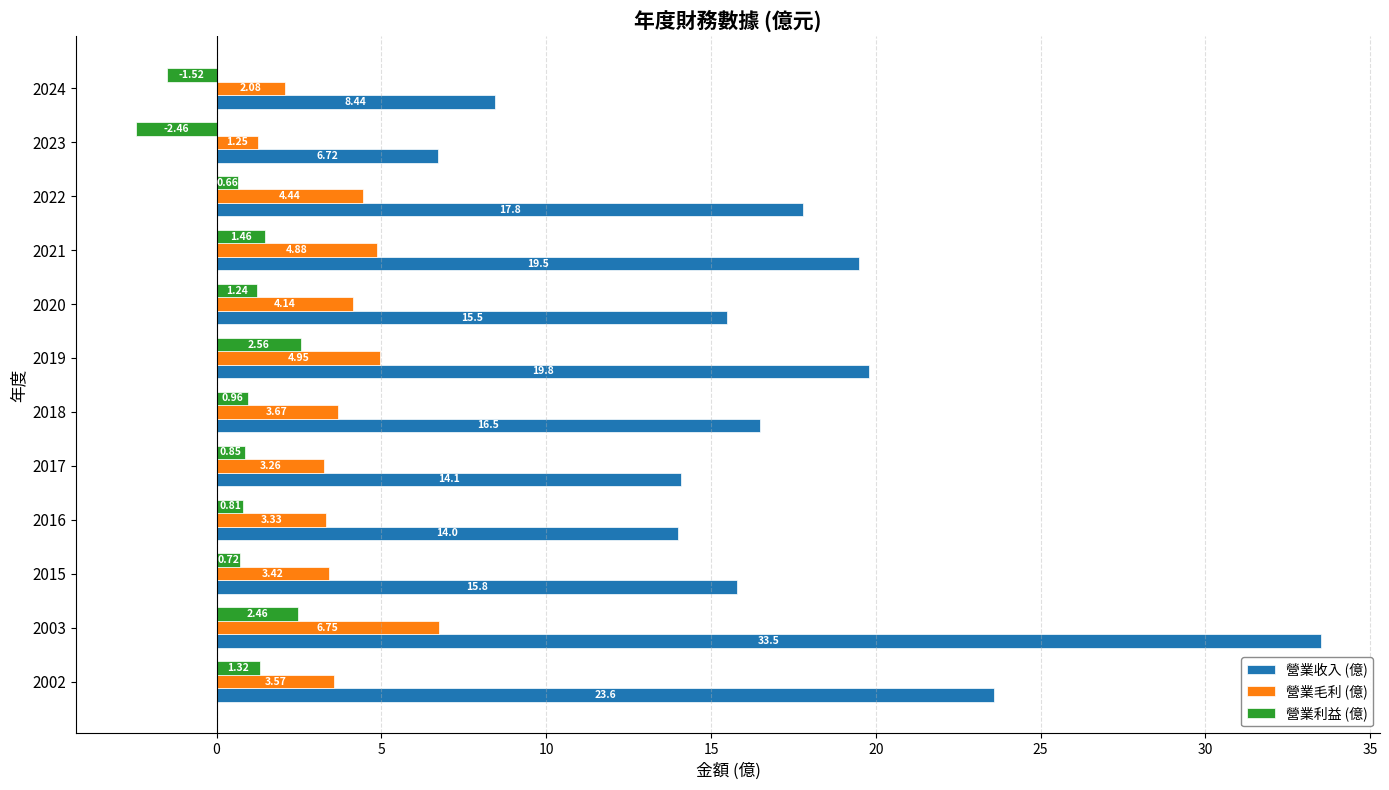

What are all the series names shown in the legend?

營業收入 (億), 營業毛利 (億), 營業利益 (億)